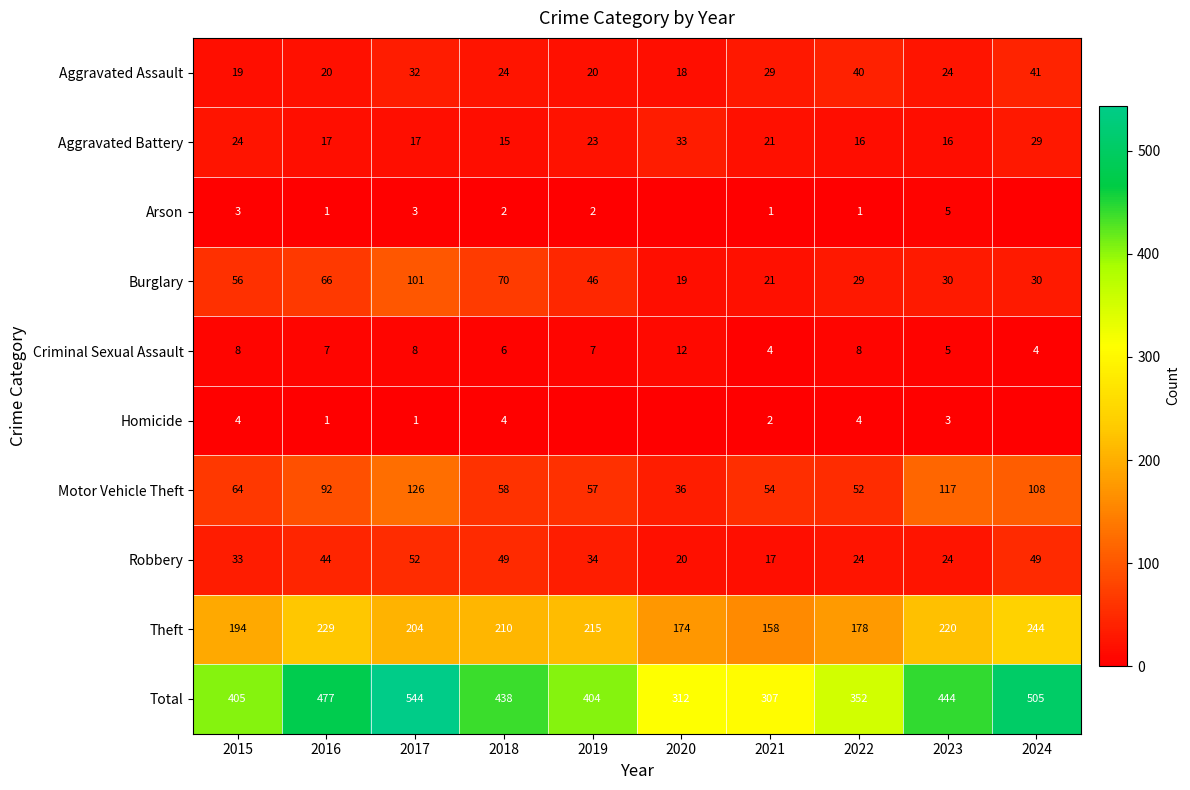

How many Total values are between 352 and 477?

6